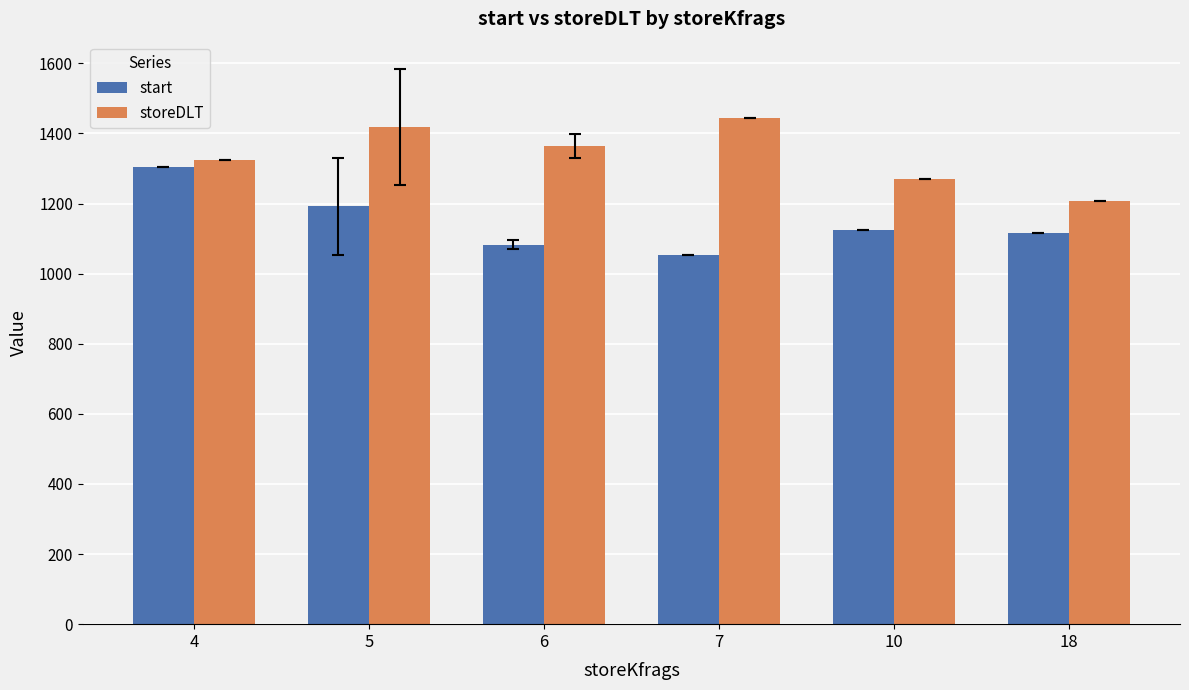

What is the difference between the storeDLT values at 4 and 10?

54.0